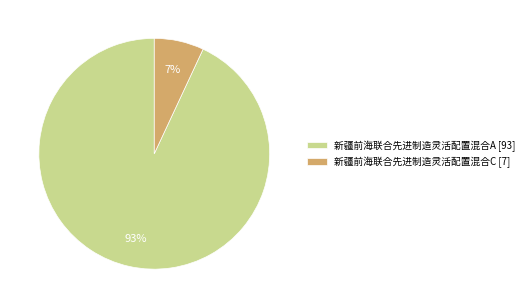

Combined, do 新疆前海联合先进制造灵活配置混合C [7] and 新疆前海联合先进制造灵活配置混合A [93] account for over 50%?

Yes